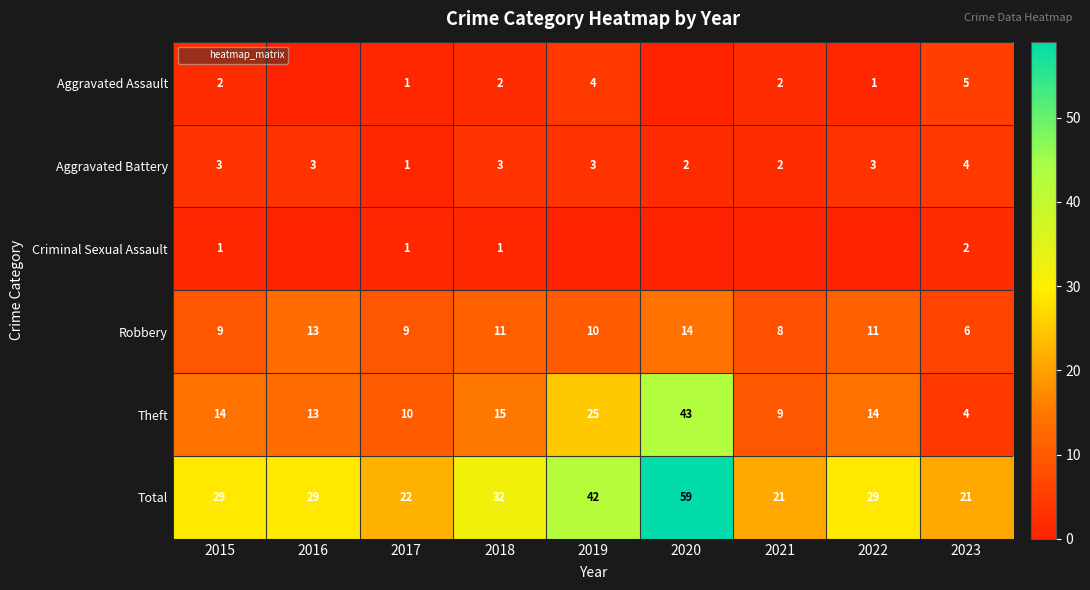

What is the difference between the maximum and minimum values in the Aggravated Battery series?

3